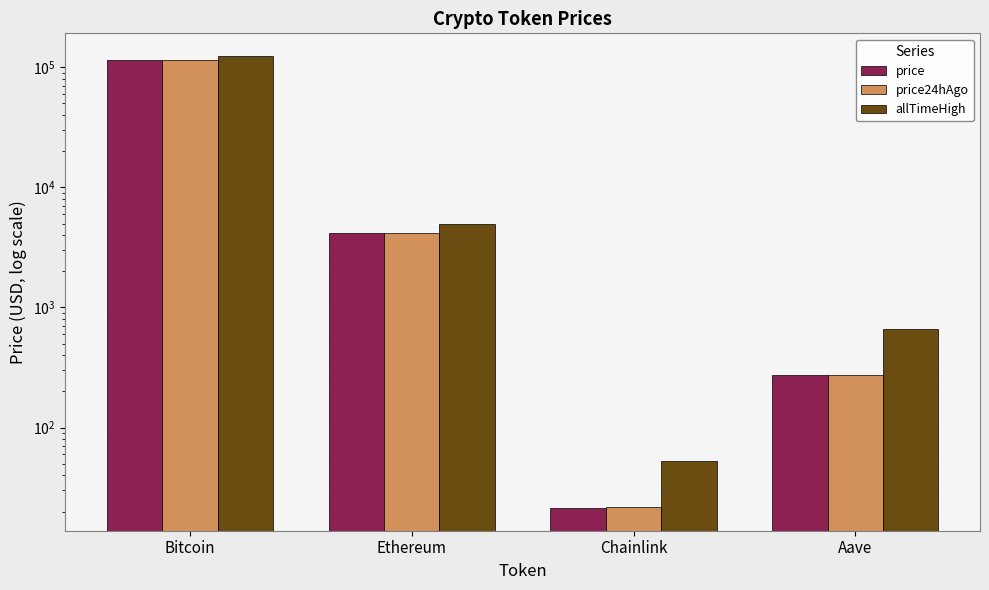

How many bars are there in each group?

3